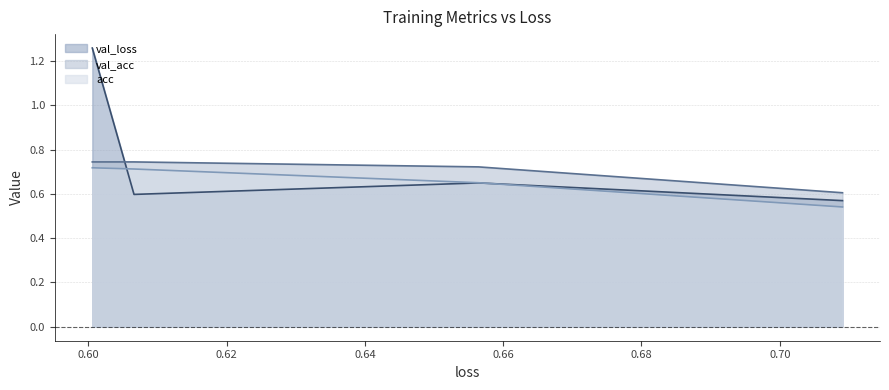

How many times do val_acc and val_loss cross each other?

1